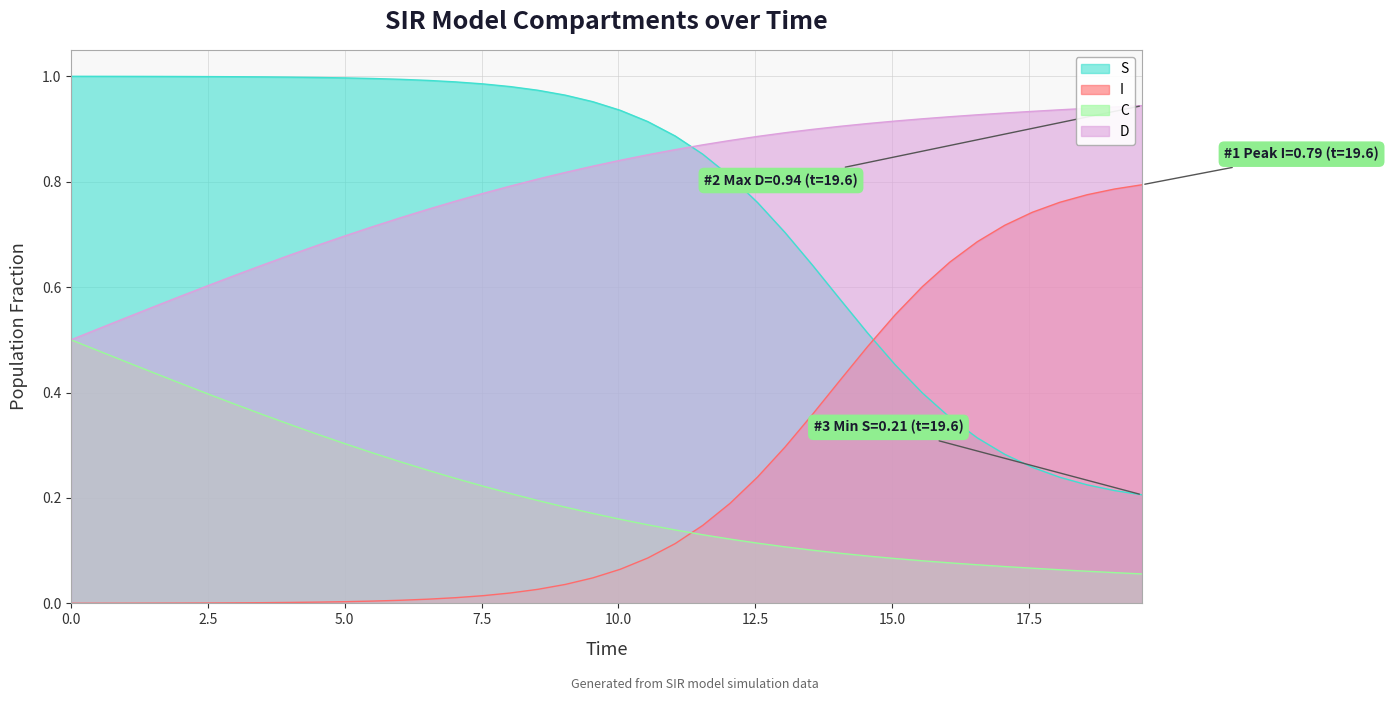

Which series has the largest total across all categories?

D